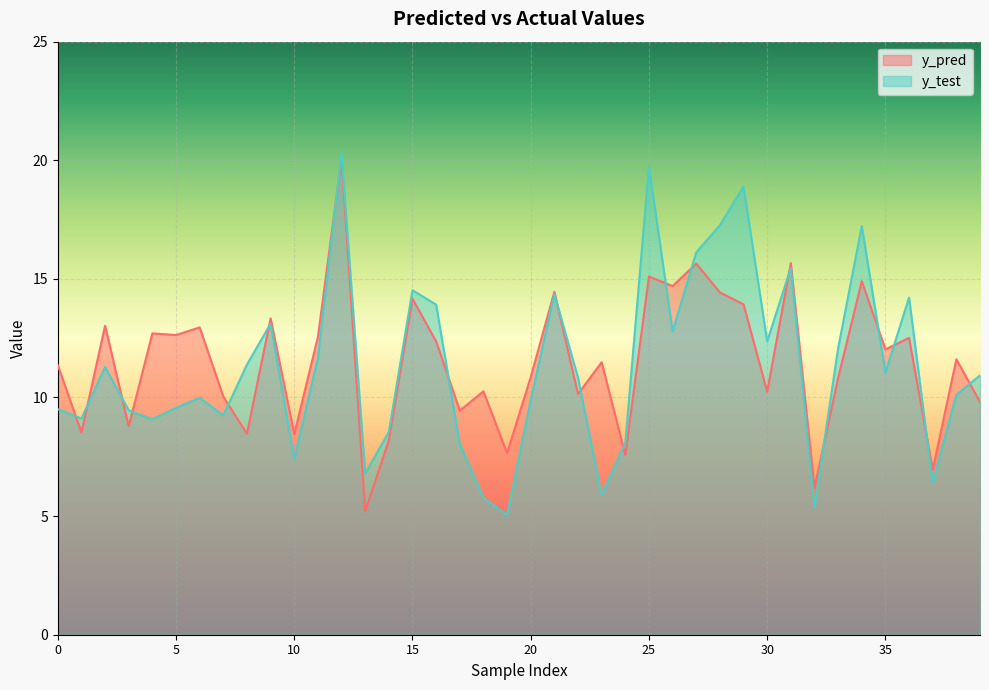

What is the sum of the y_pred values at 1 and 3?

17.3